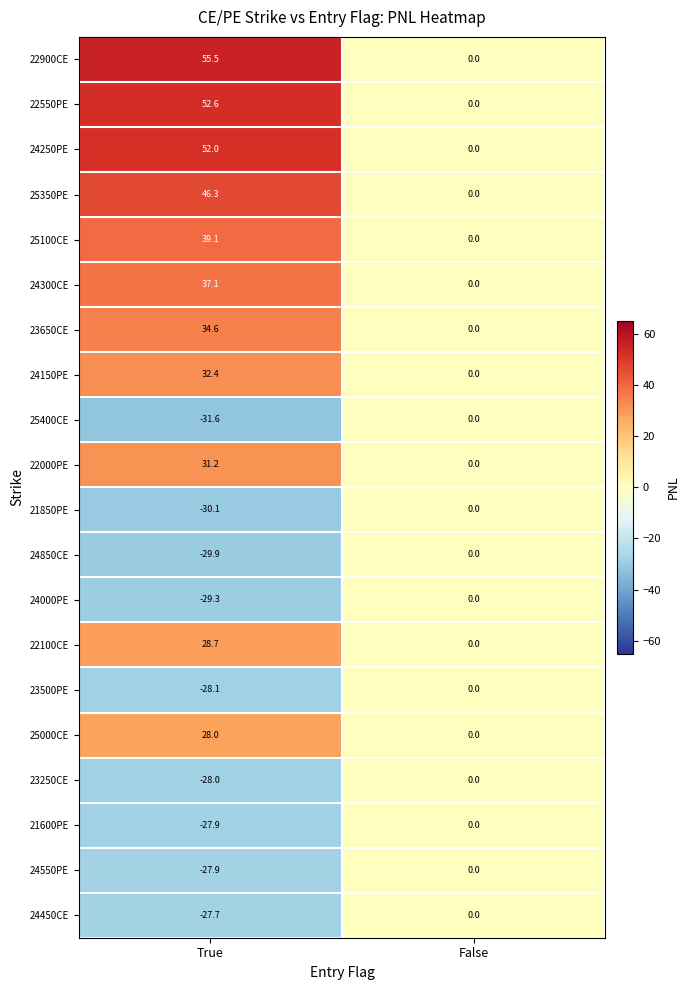

True or false: 25000CE has a value of 18.1 at True.

False